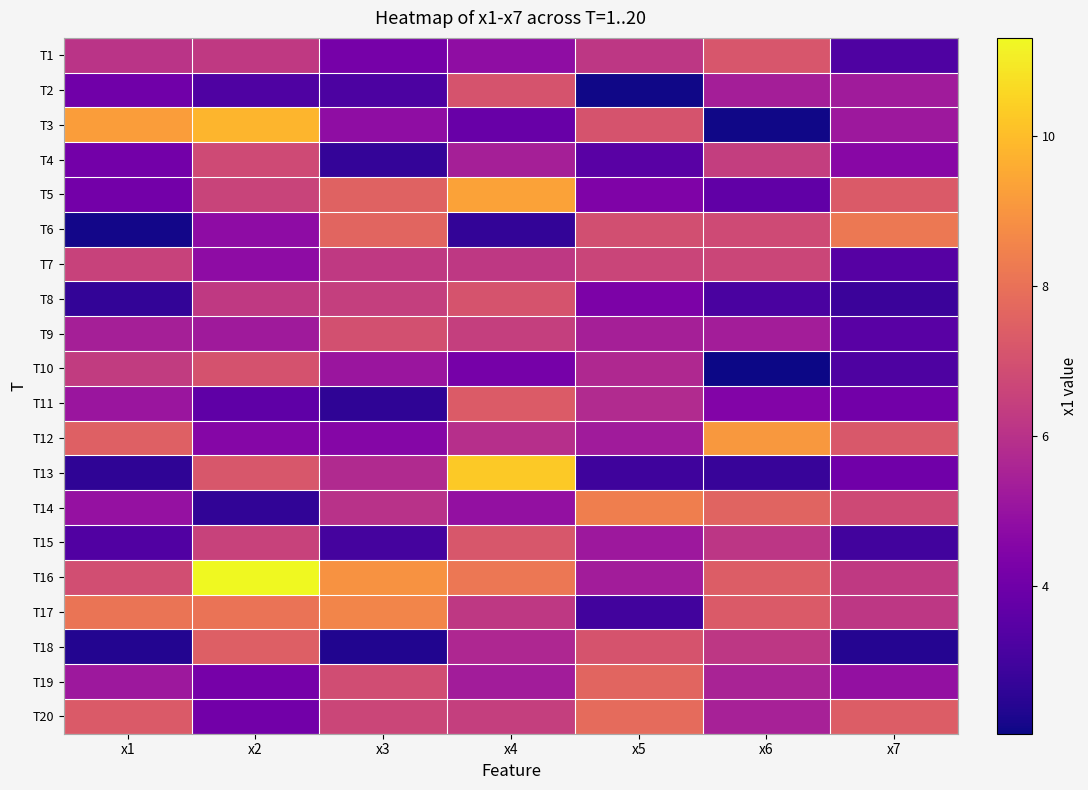

List the series in order of their peak value, lowest first.

T7, T4, T9, T10, T2, T8, T1, T15, T11, T18, T19, T20, T6, T14, T17, T12, T5, T3, T13, T16